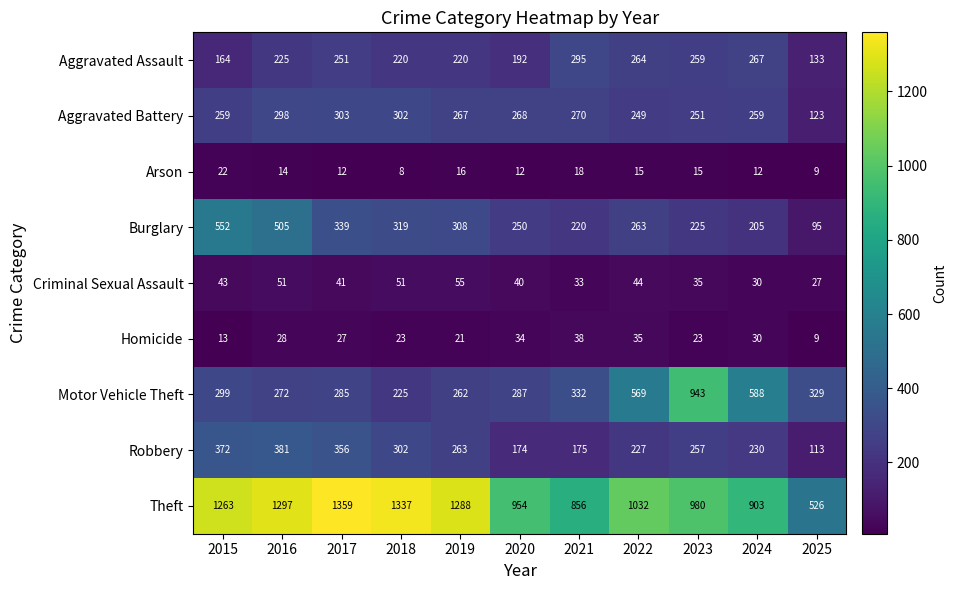

Which category has the highest value across all series?

2017